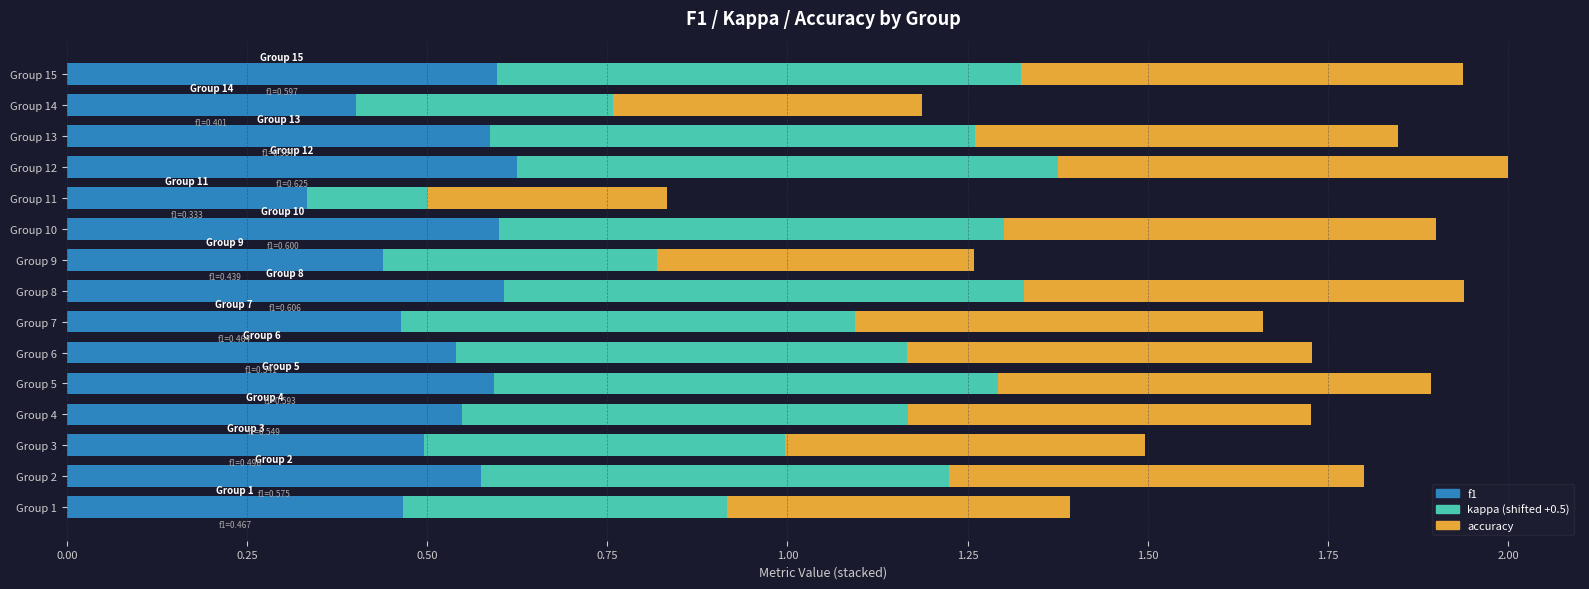

What is the total value across all series at Group 1?

1.4